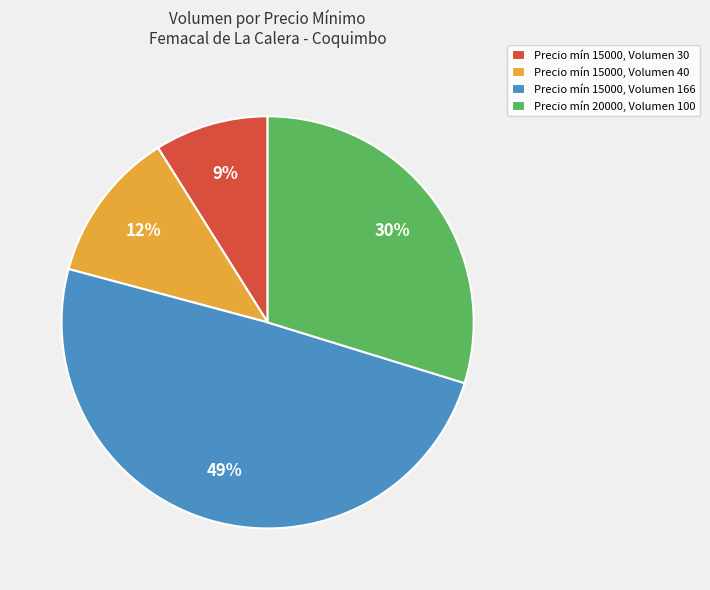

Does Precio mín 15000, Volumen 30 account for over 50% of the chart?

No